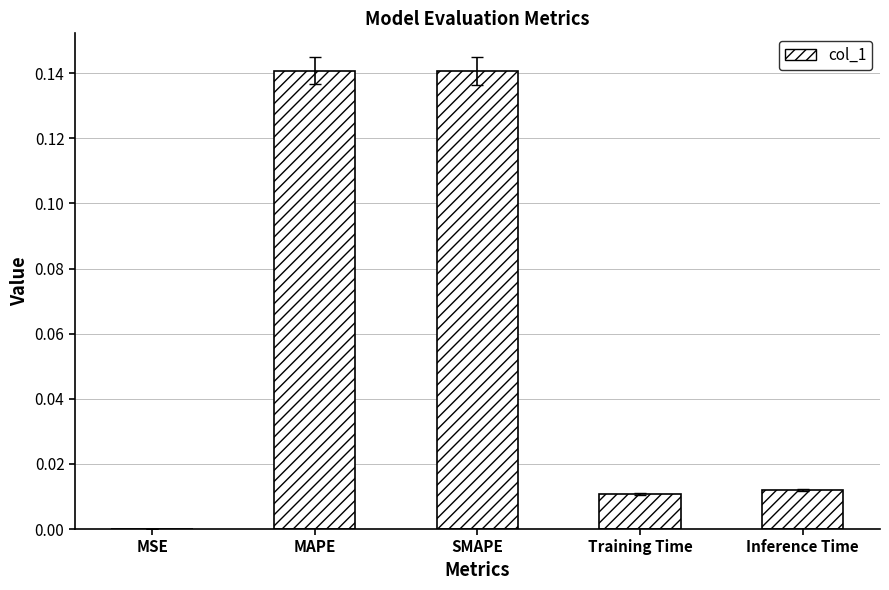

Is it true that the value at Inference Time is 0.0?

True